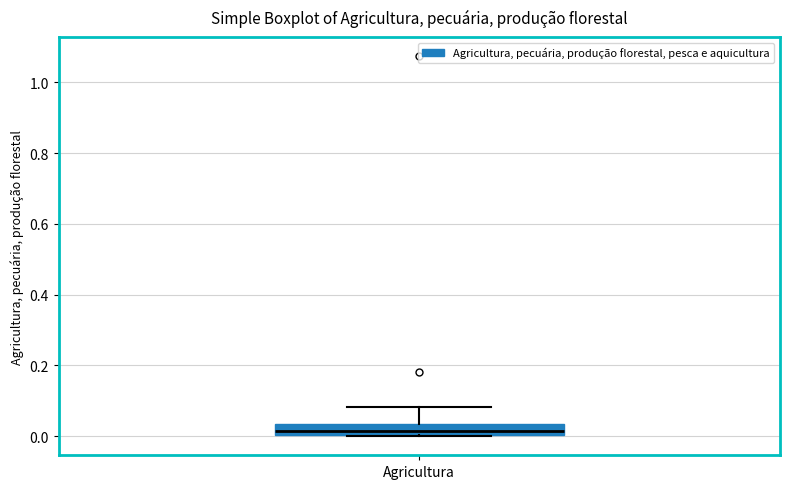

Where is the lower edge of the box for Agricultura on the y-axis? The values are not printed on the chart, so give them approximately, as read against the axis.

0.00